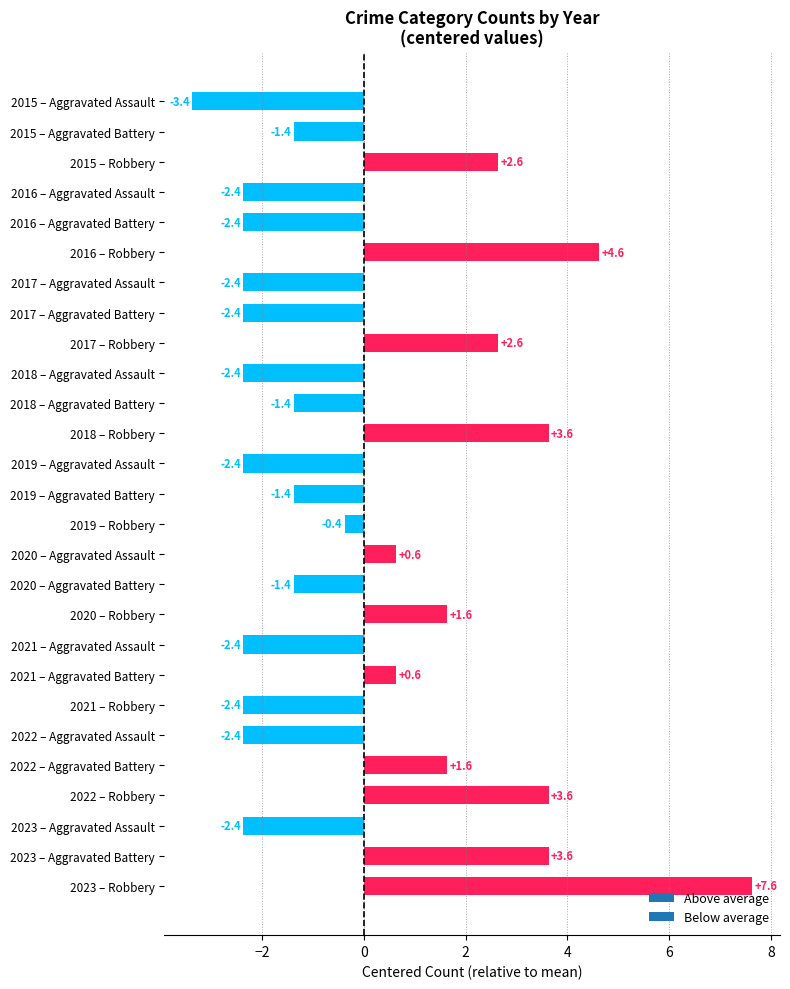

The chart shows a value of 3.6 at 2023 – Aggravated Battery. True or false?

True